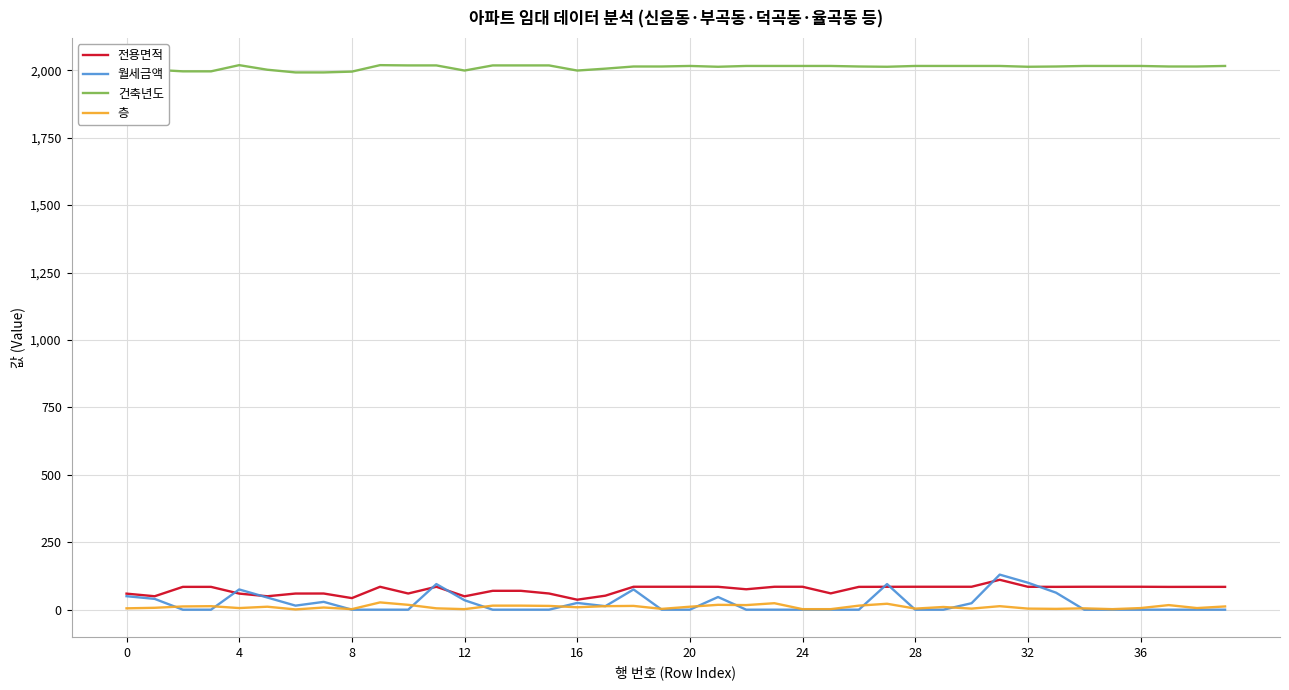

Which series has the largest total across all categories?

건축년도